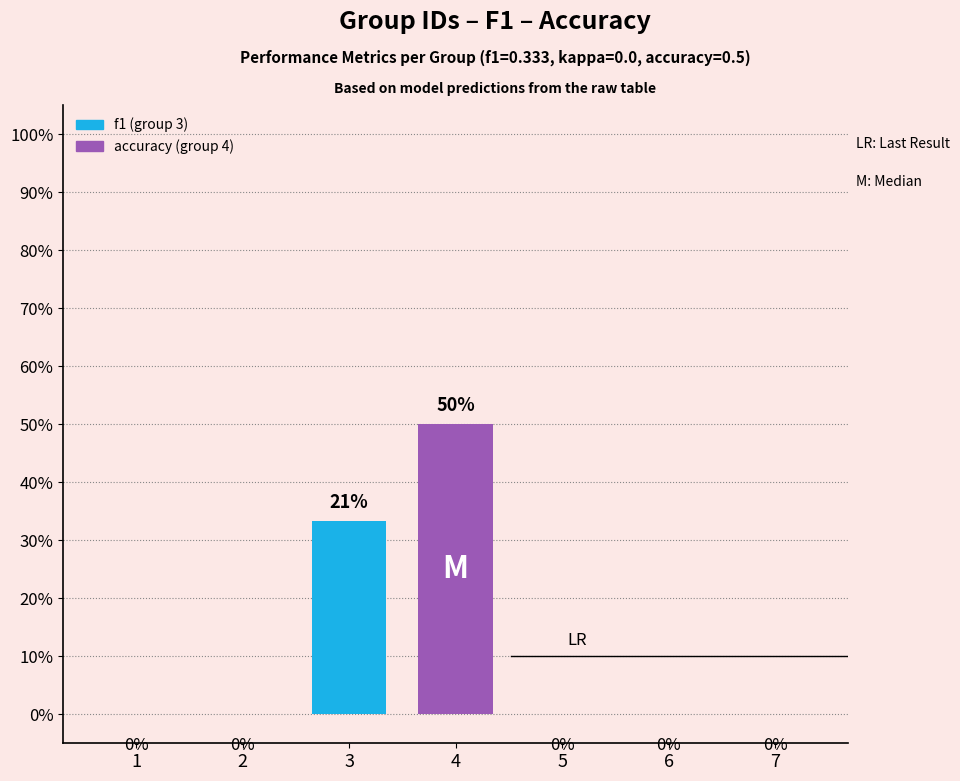

List the labels in order of value, smallest first.

1, 2, 5, 6, 7, 3, 4